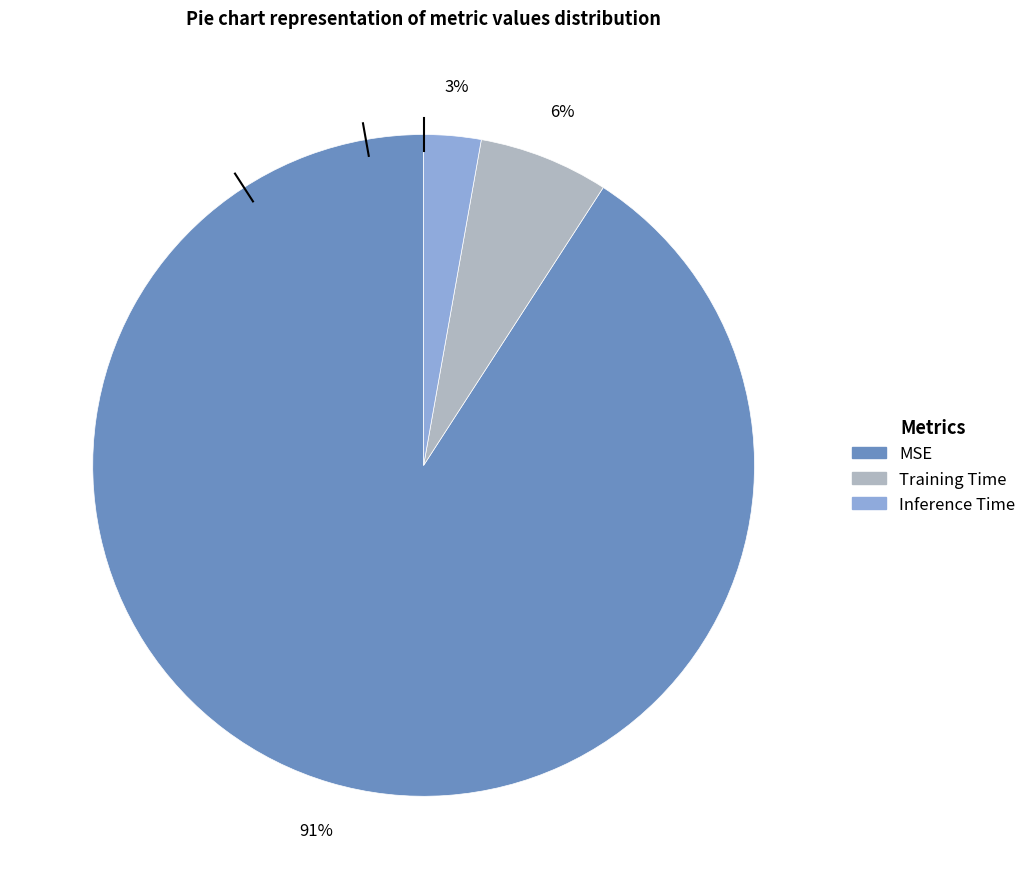

Which has a higher value, MSE or Training Time?

MSE